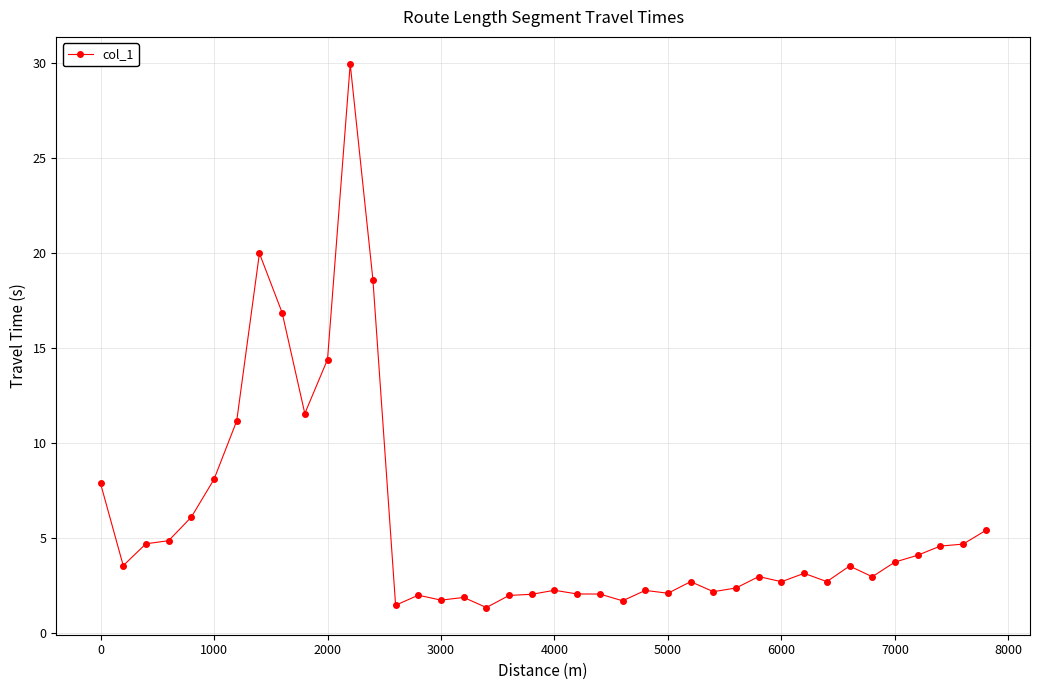

What is the average value?

5.8